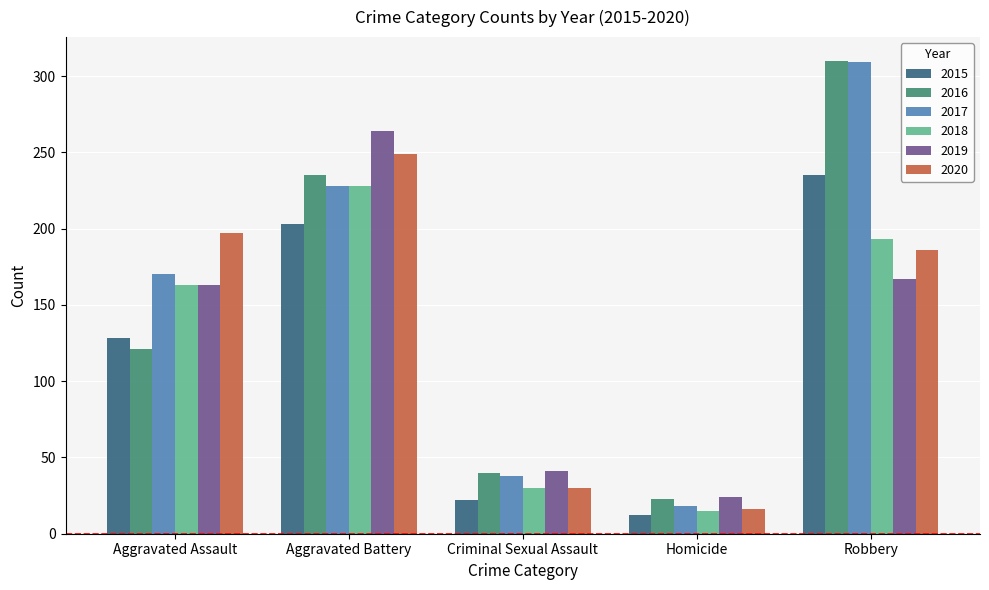

Which category has the highest value across all series?

Robbery